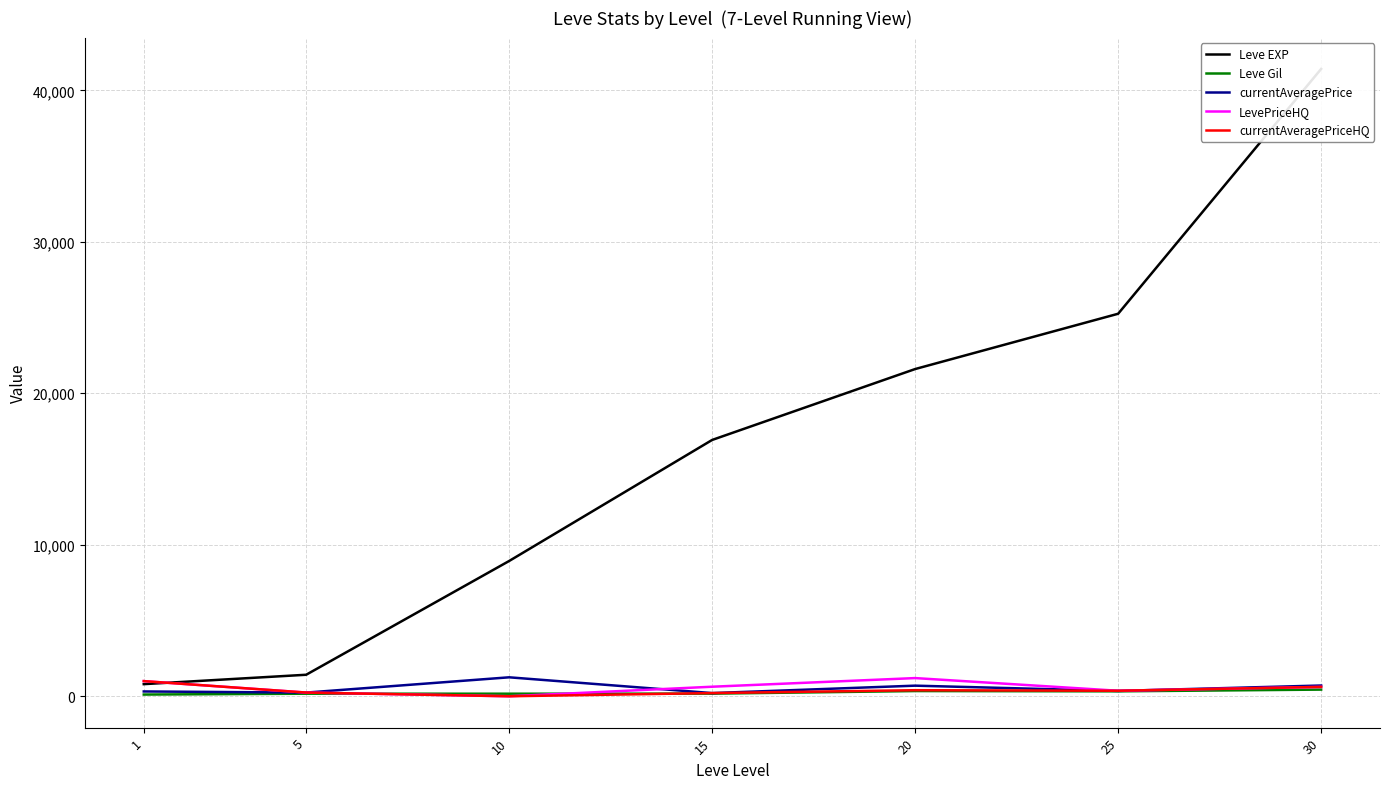

How many data points in currentAveragePrice are less than 352?

3